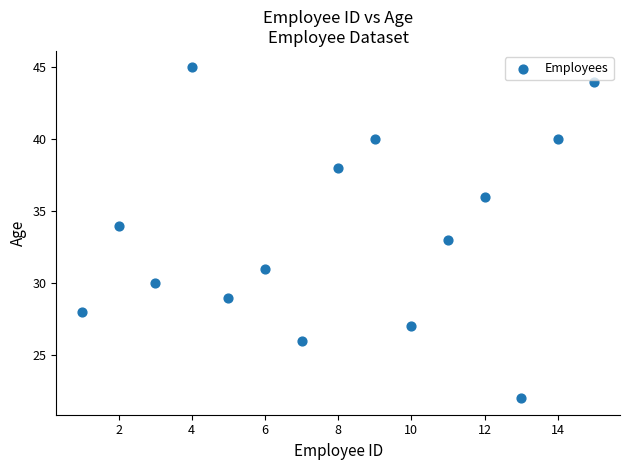

What is the range of X values (max minus min)?

14